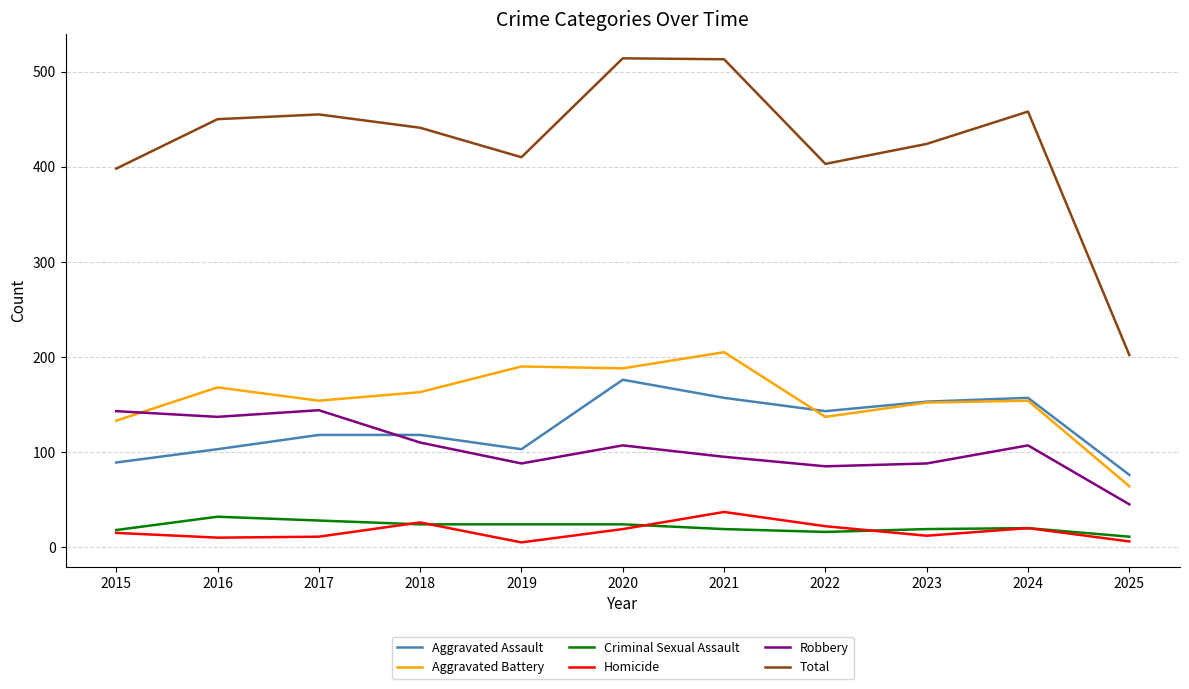

Where is the first local minimum for Aggravated Battery?

2017